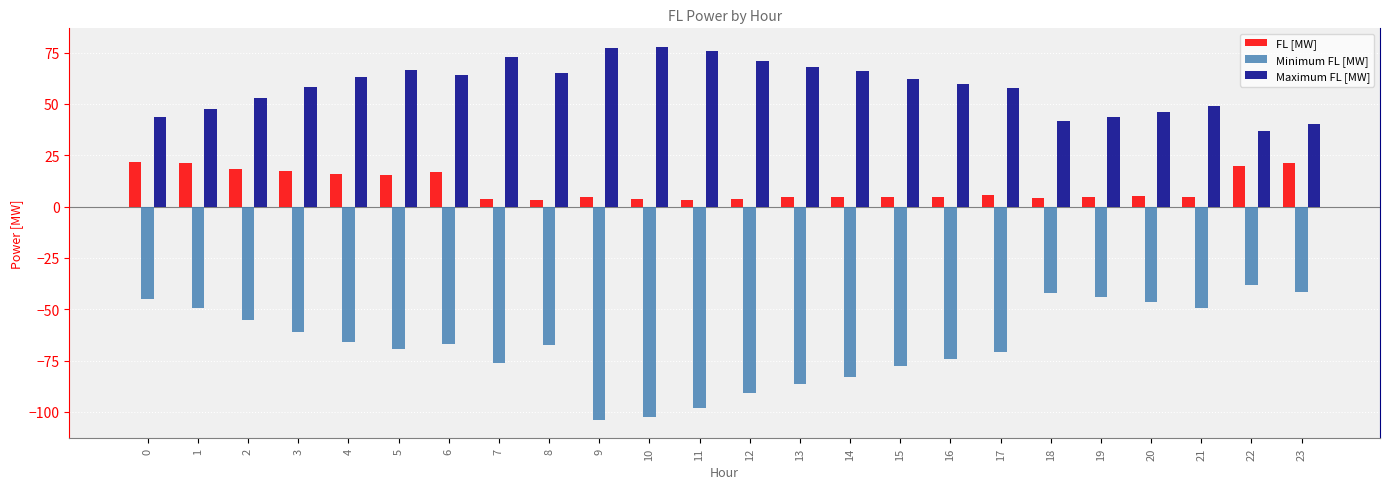

Read the Minimum FL [MW] value at 9.

-103.8